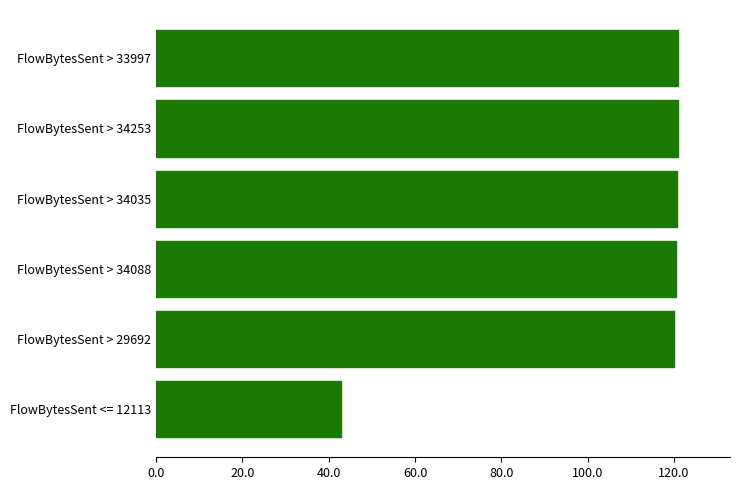

What is the ratio of the value at FlowBytesSent > 29692 to the value at FlowBytesSent <= 12113?

2.8